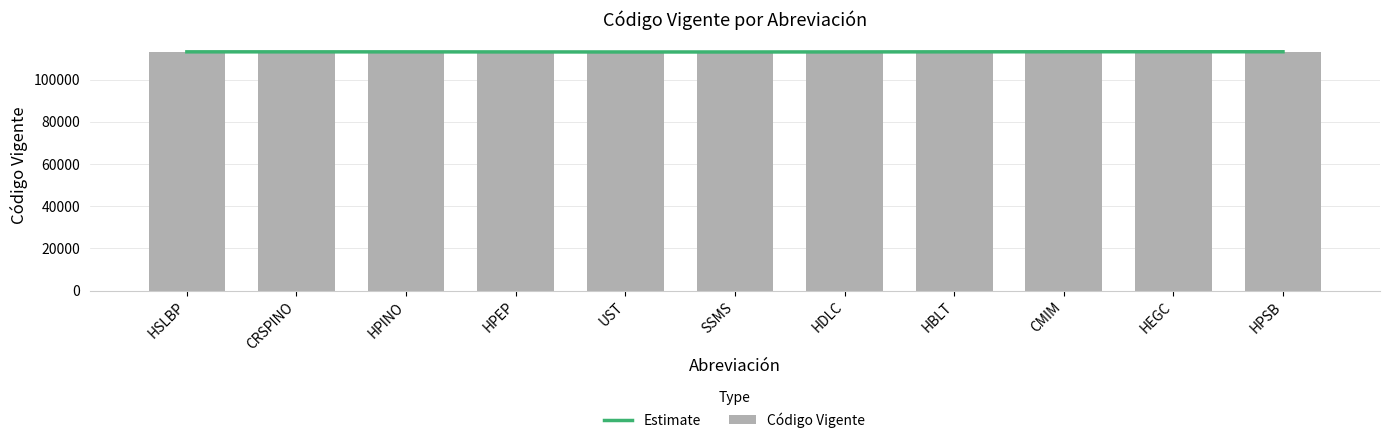

List the series in order of their peak value, lowest first.

Estimate, Código Vigente